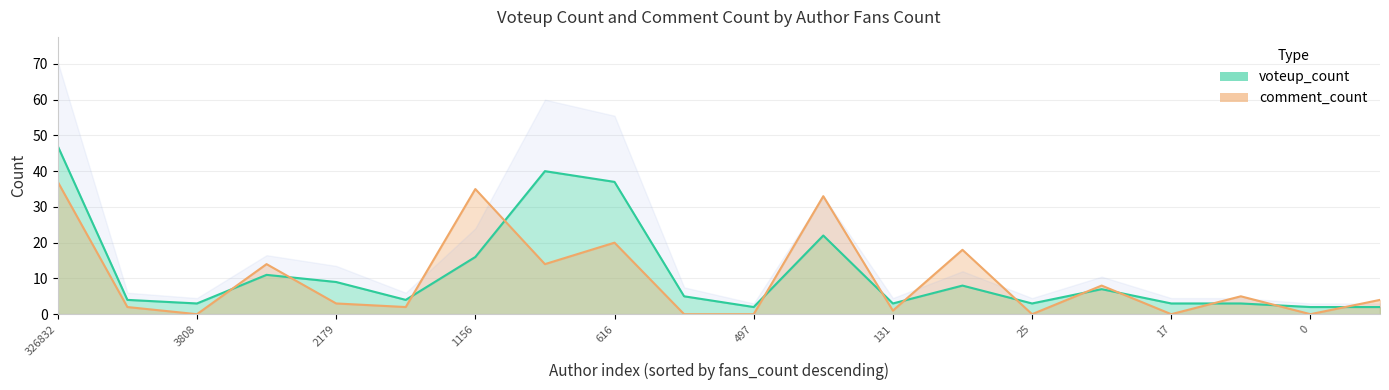

Is the value of voteup_count at 326832 greater than the value of comment_count at 0?

Yes